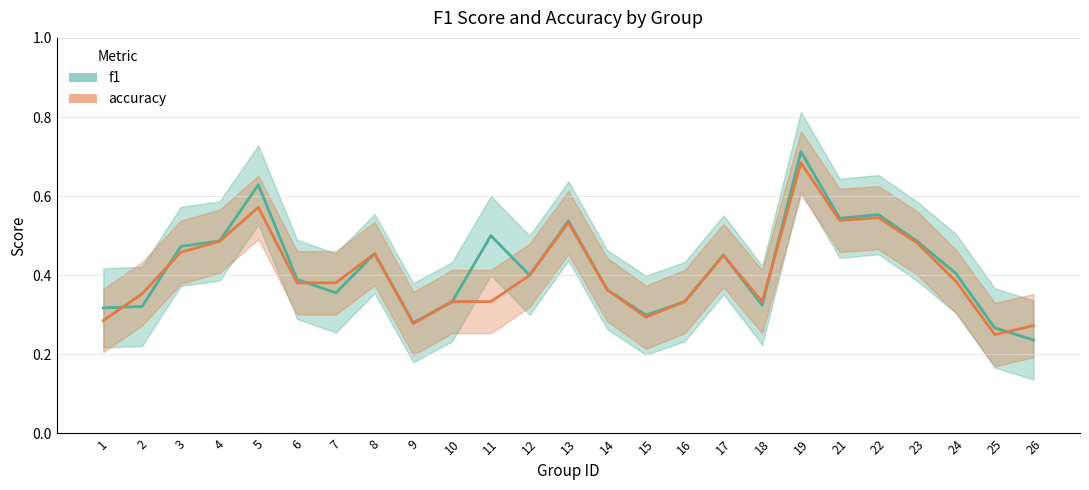

Which series has the largest range (max minus min)?

f1_line